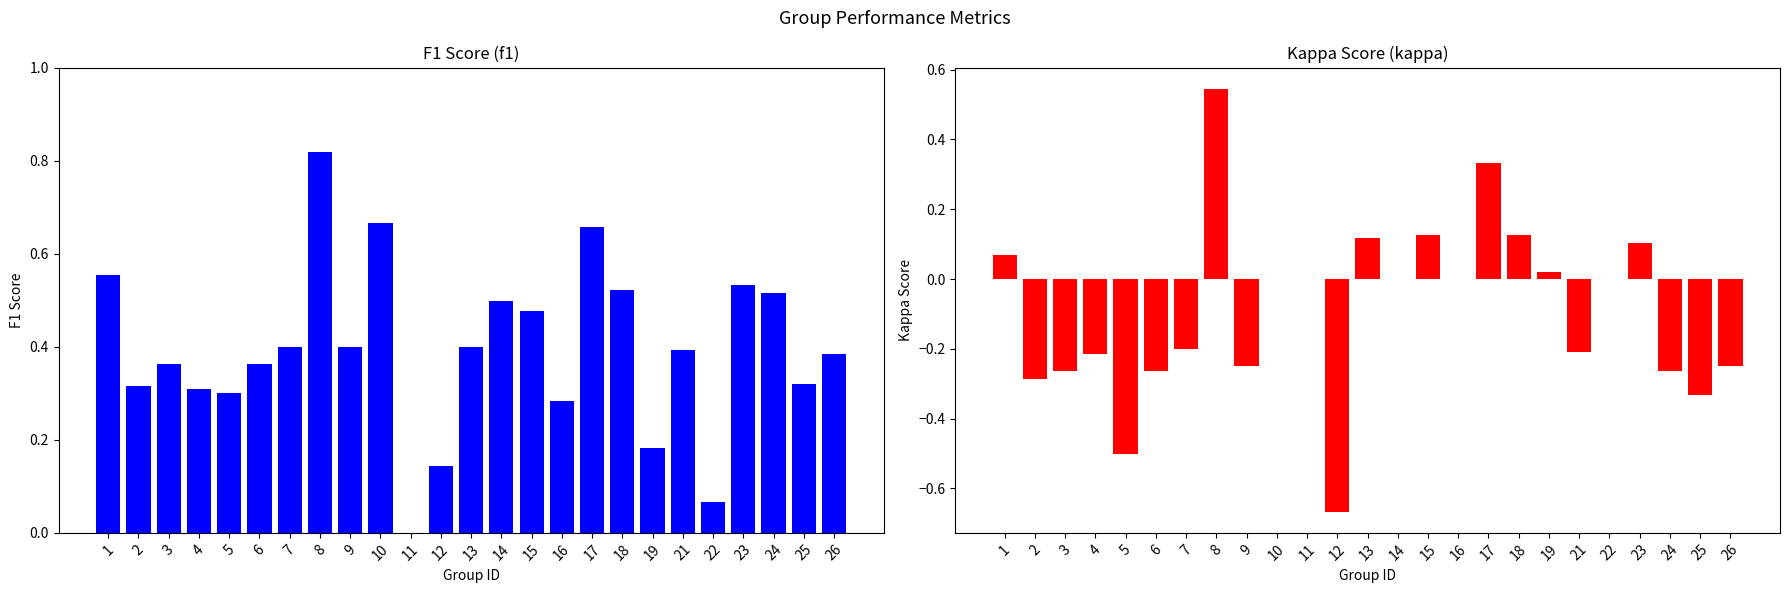

How many bars are there in total?

50